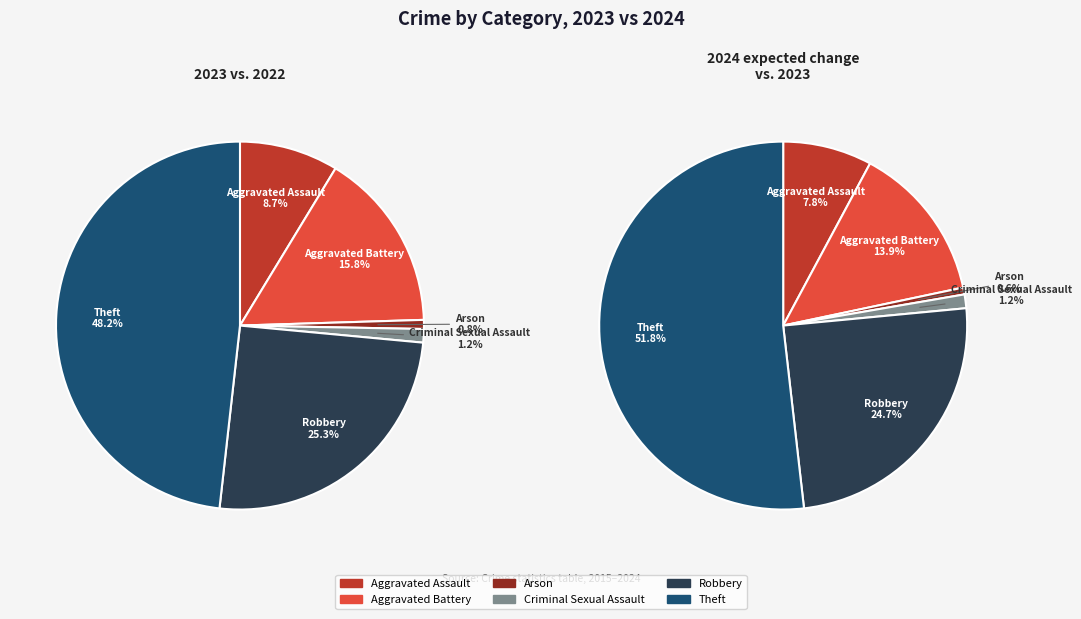

Does 5 account for over 50% of the chart?

Yes